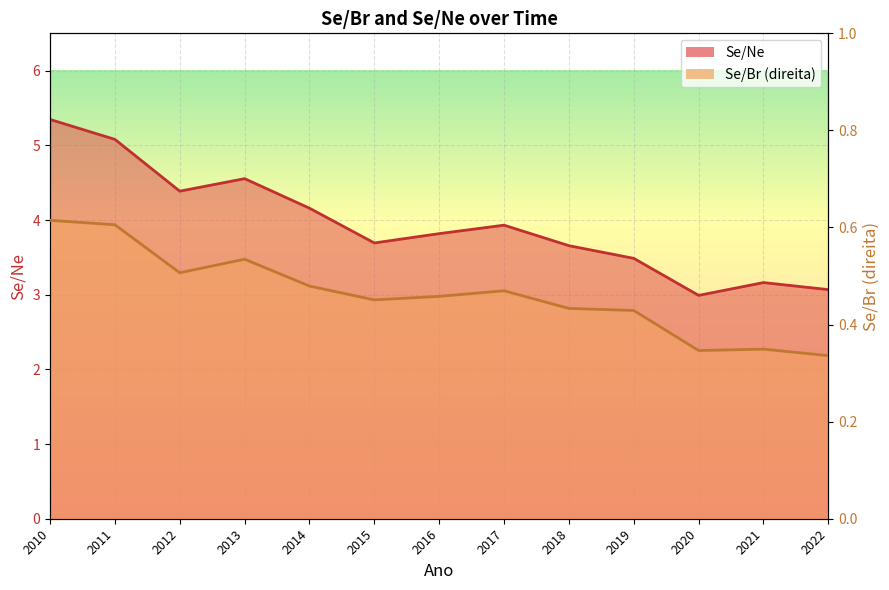

Where does the Se/Ne series first go above 3?

2010